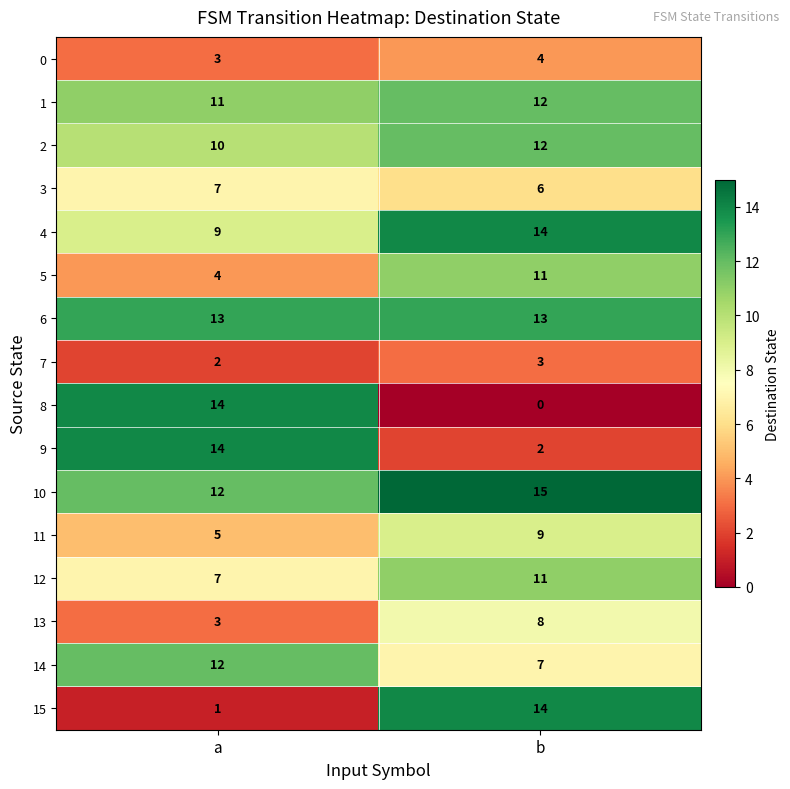

True or false: 7 has a value of 3 at b.

True